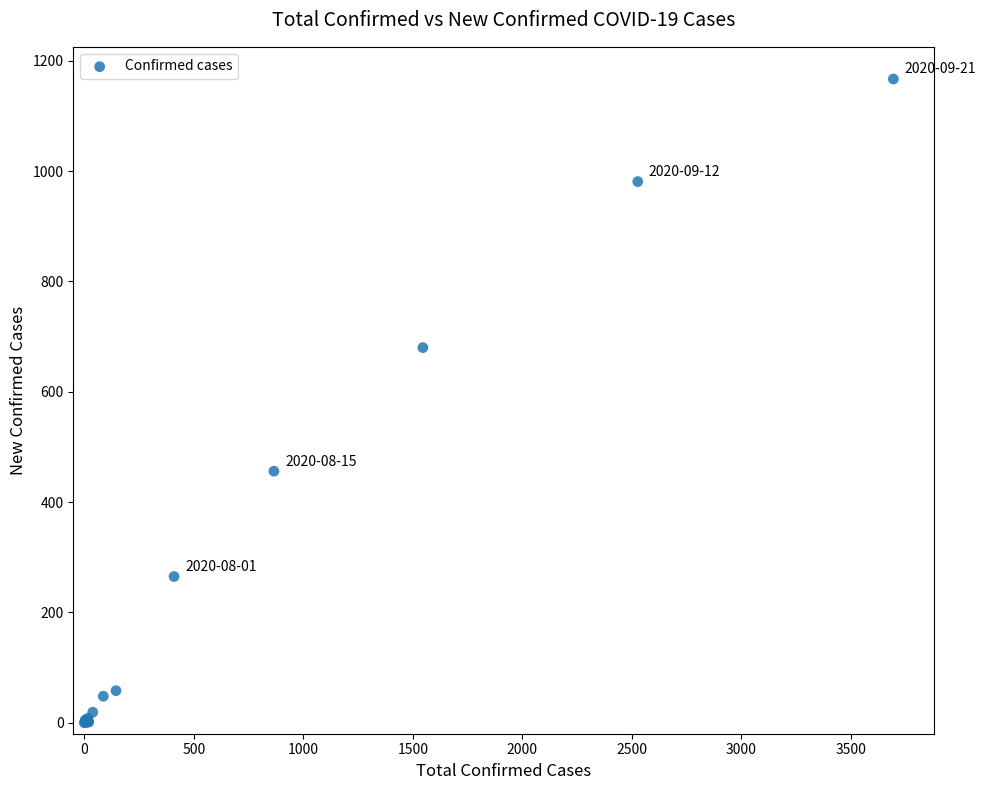

What Y value in the scatter plot is closest to 583?

680